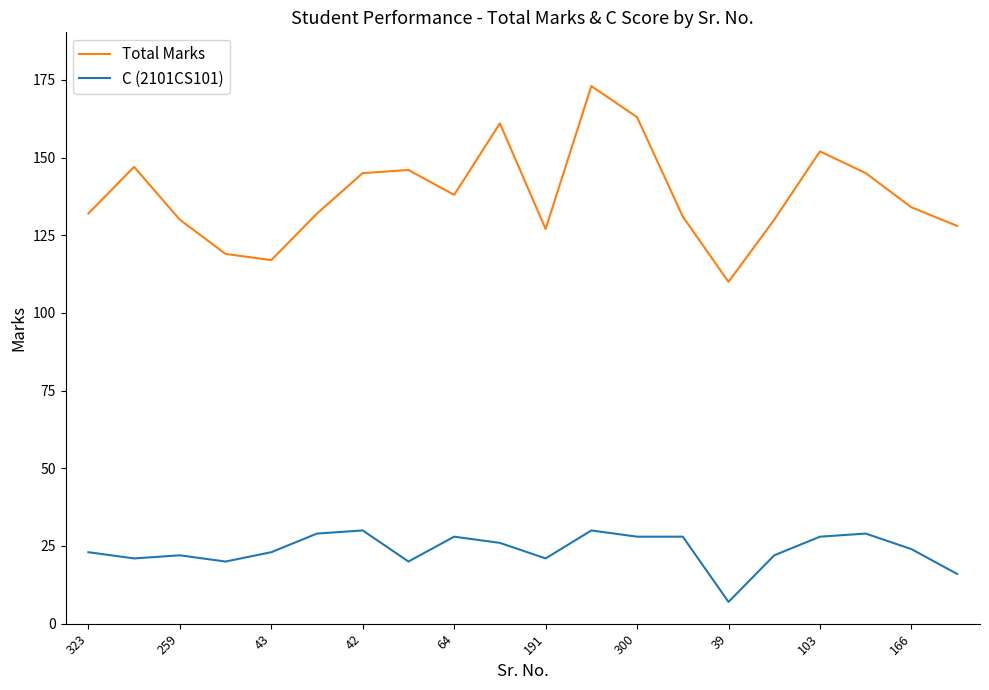

Reading left to right, what are all the values shown in this chart?

Total Marks: 132	147	130	119	117	132	145	146	138	161	127	173	163	131	110	130	152	145	134	128
C (2101CS101): 23	21	22	20	23	29	30	20	28	26	21	30	28	28	7	22	28	29	24	16